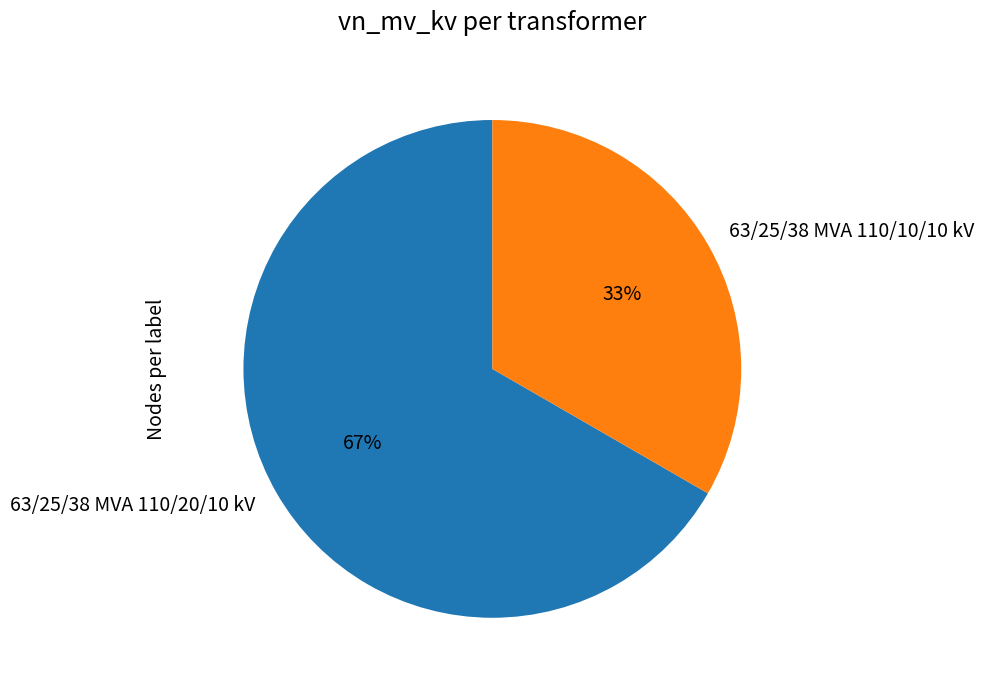

Do 63/25/38 MVA 110/10/10 kV and 63/25/38 MVA 110/20/10 kV together represent more than half of the pie?

Yes